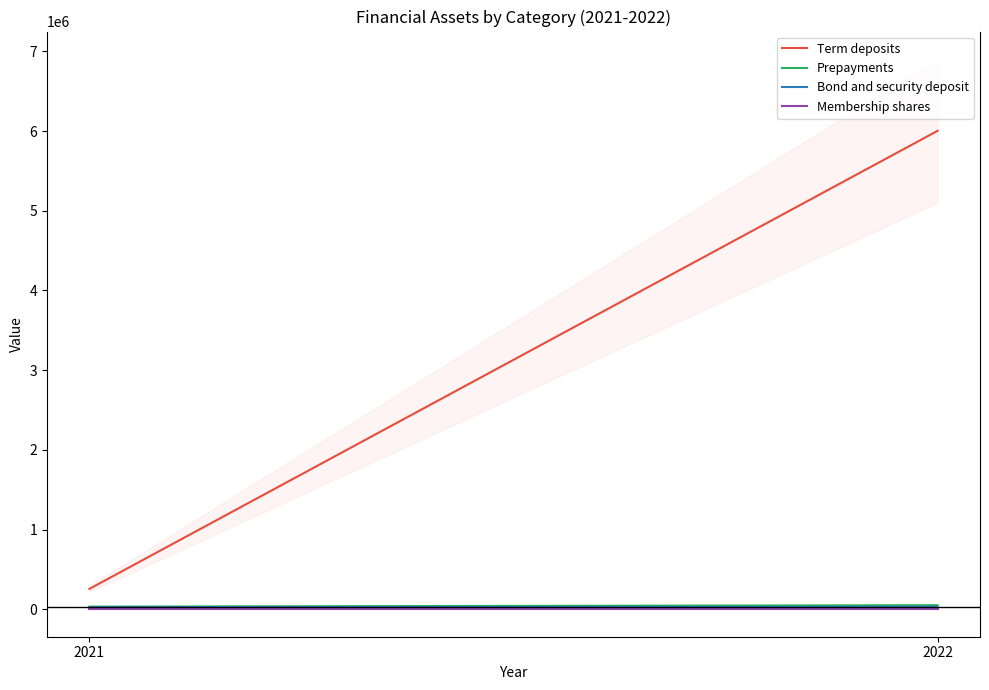

What is the value of the Membership shares point at the 2nd from the left?

1